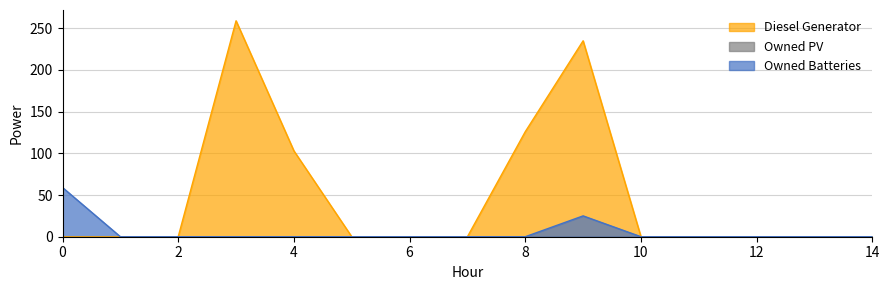

What is the greatest value displayed?

259